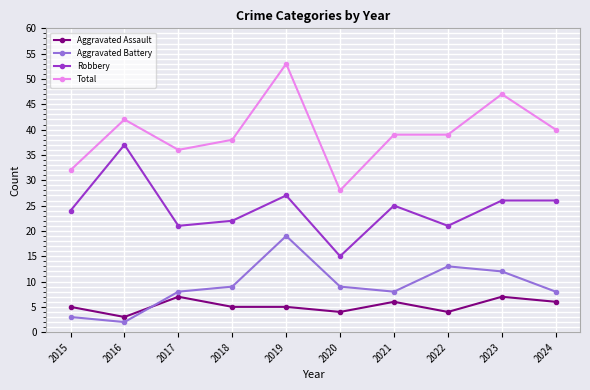

List the series in order of their peak value, lowest first.

Aggravated Assault, Aggravated Battery, Robbery, Total